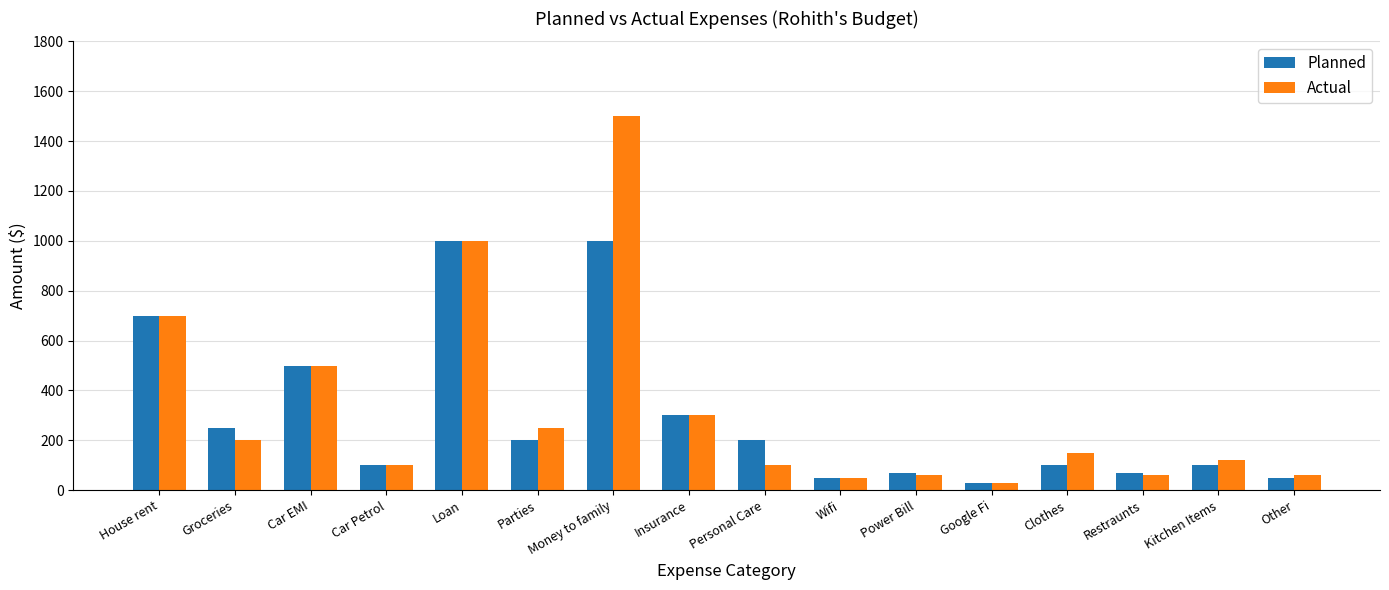

How many bars are there in each group?

2